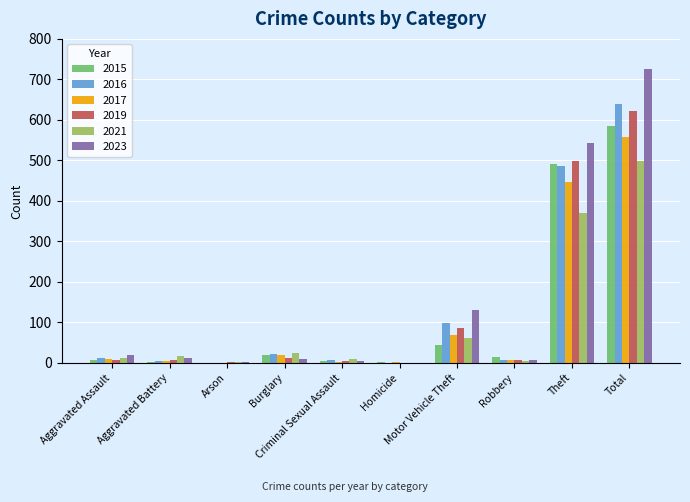

What is the highest value of the 2021 series?

498